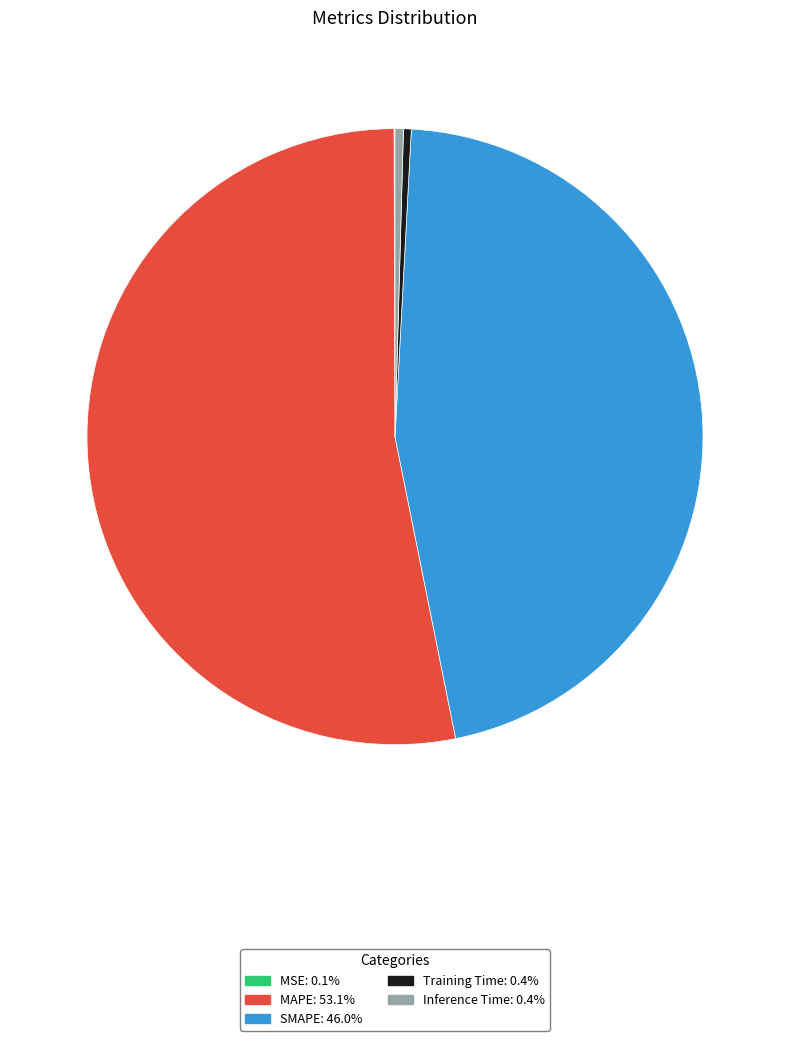

Which slice is the largest?

MAPE